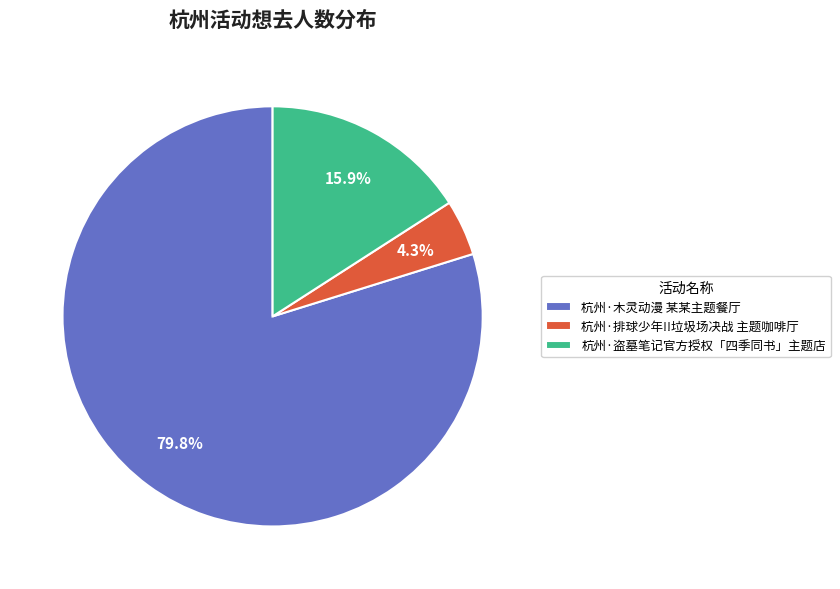

True or false: 杭州·排球少年!!垃圾场决战 主题咖啡厅 accounts for 10% of the total.

False